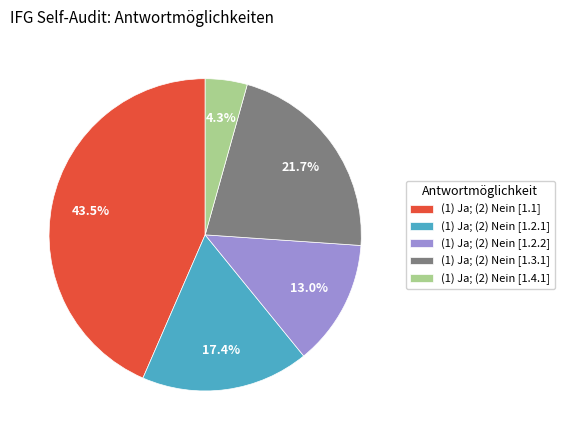

Does (1) Ja; (2) Nein [1.1] represent more than half of the total?

No